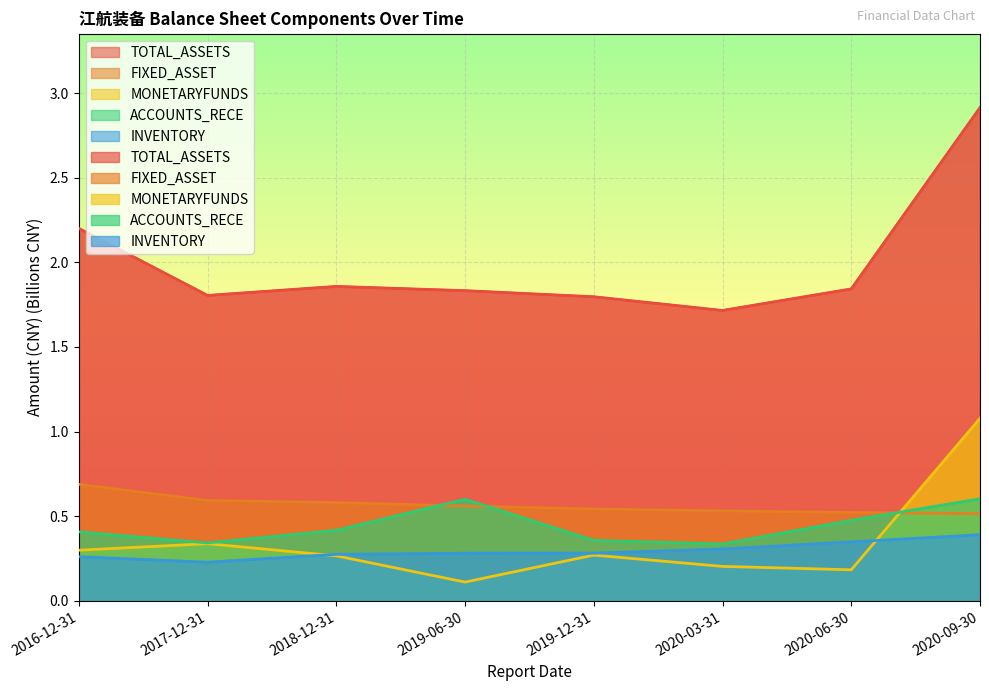

Is the value of TOTAL_ASSETS at 2020-03-31 greater than the value of FIXED_ASSET at 2019-12-31?

Yes